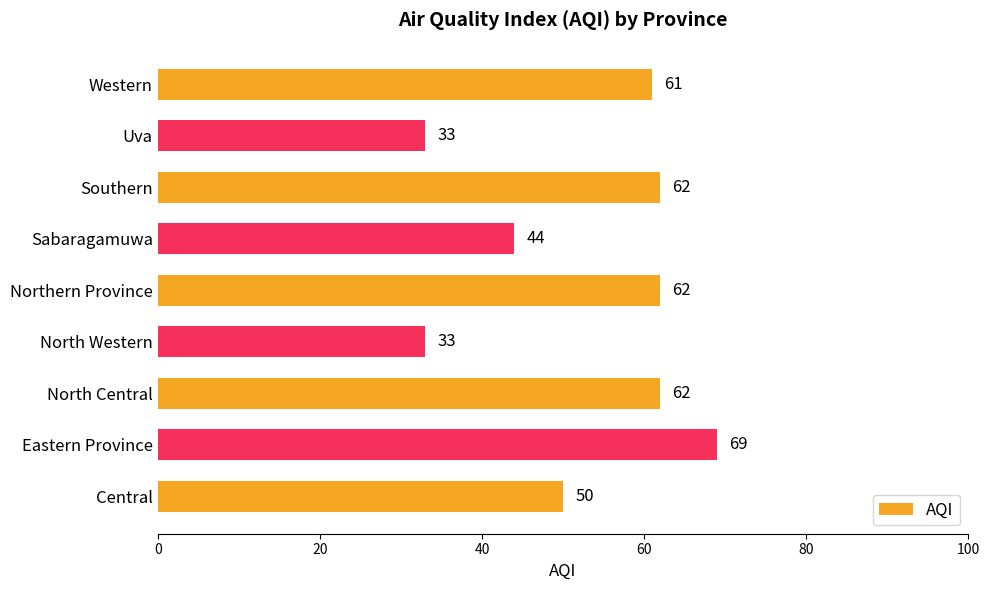

True or false: the data shows 111 at Southern.

False